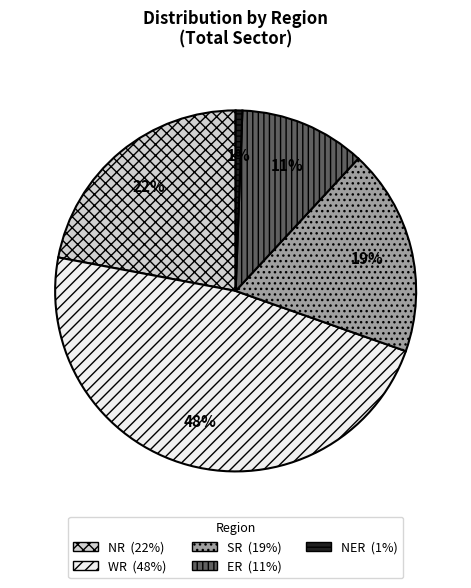

Rank the categories by value from highest to lowest.

WR, NR, SR, ER, NER